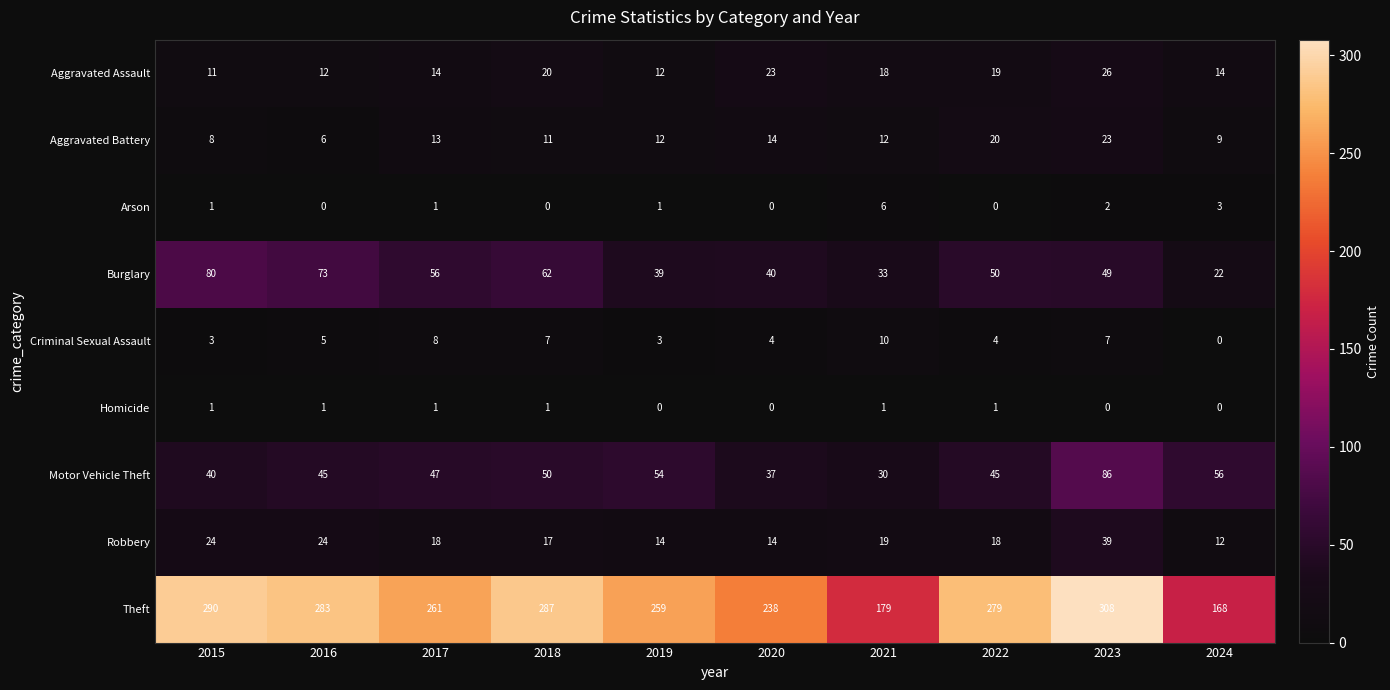

What is the total value across all series at 2023?

540